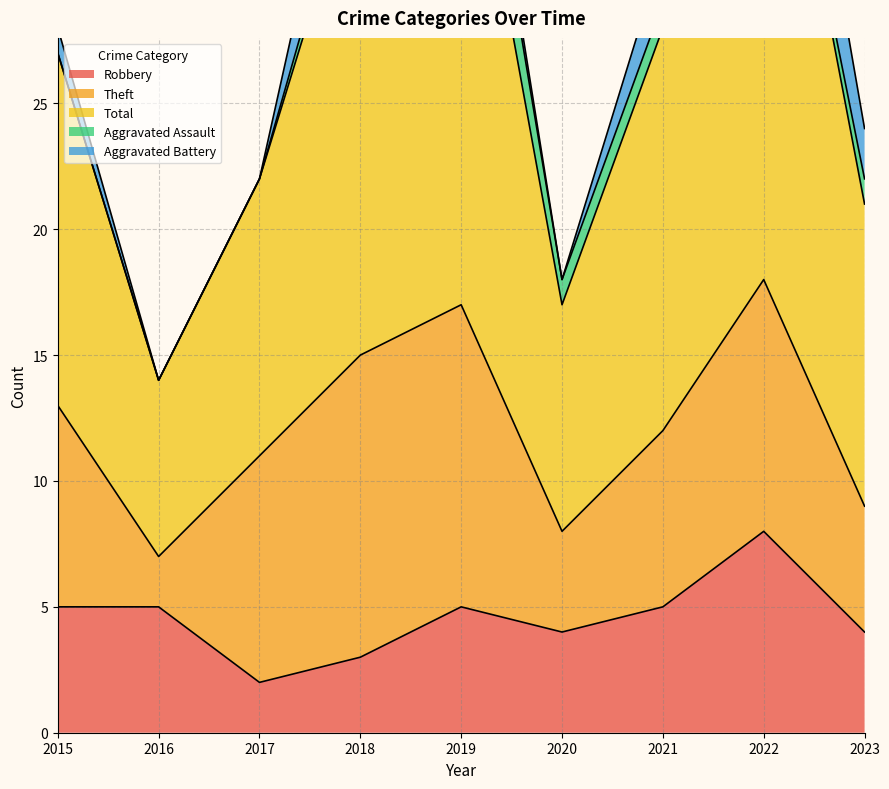

What are all the series names shown in the legend?

Robbery, Theft, Total, Aggravated Assault, Aggravated Battery